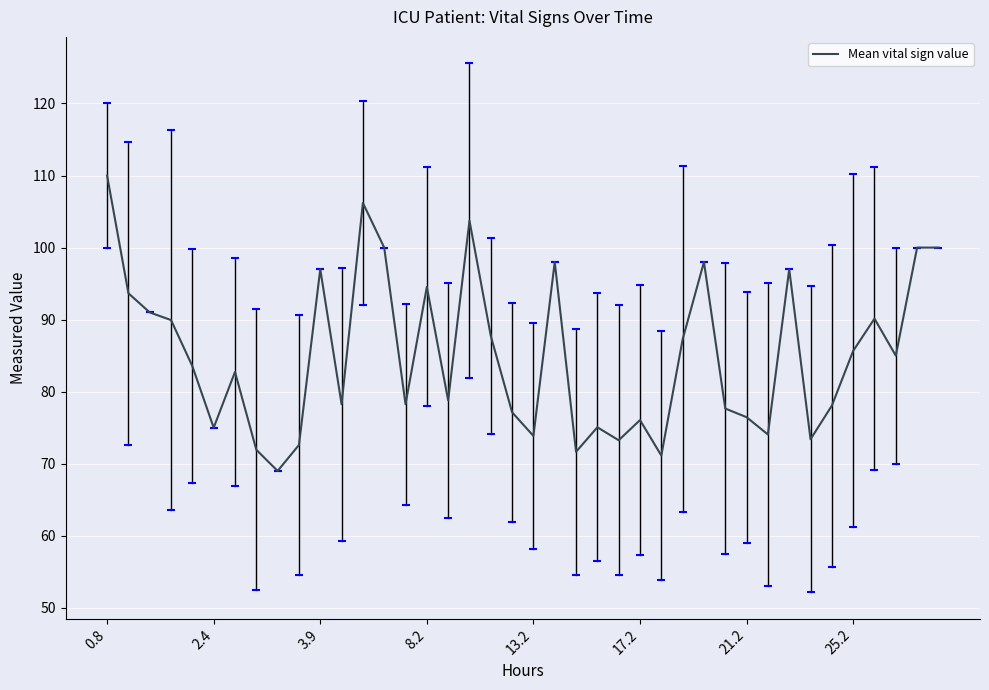

Count the number of data series in this chart.

1